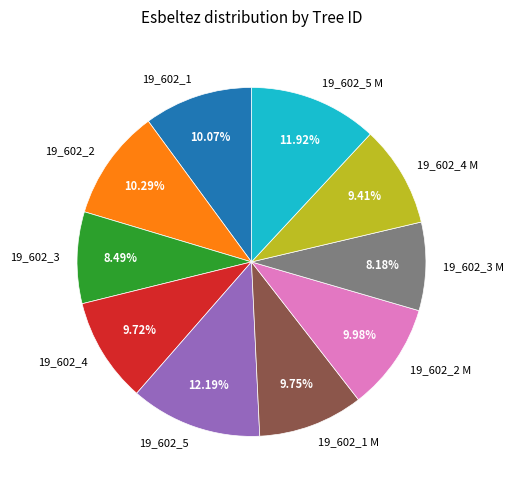

How many segments does this pie chart have?

10